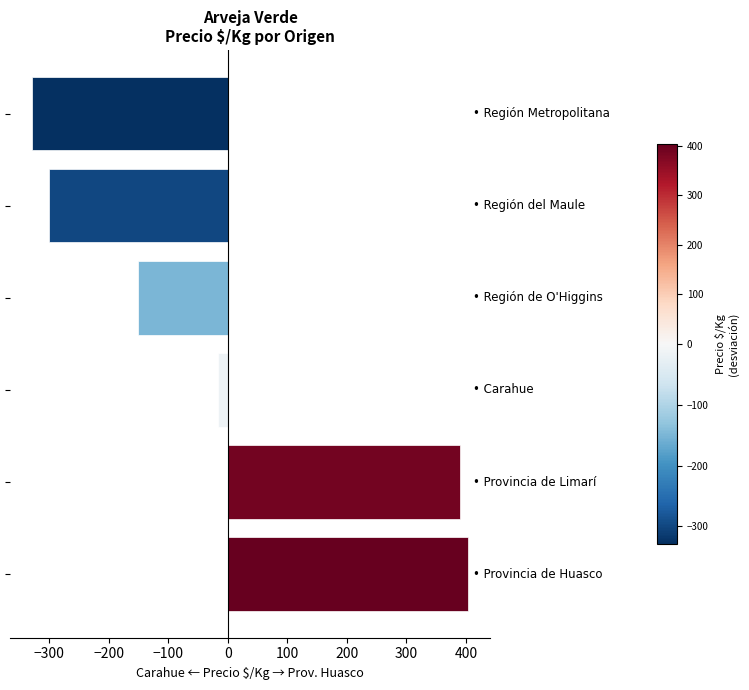

What is the minimum value shown in the chart?

-328.8